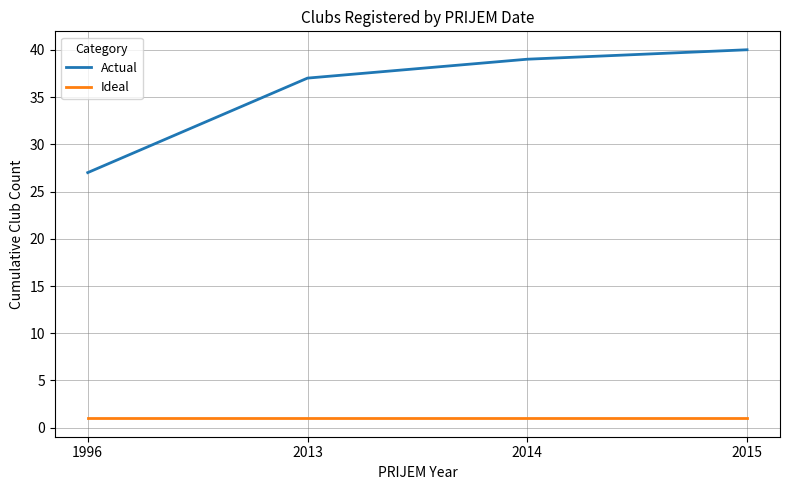

True or false: Ideal and Actual intersect in this chart.

False